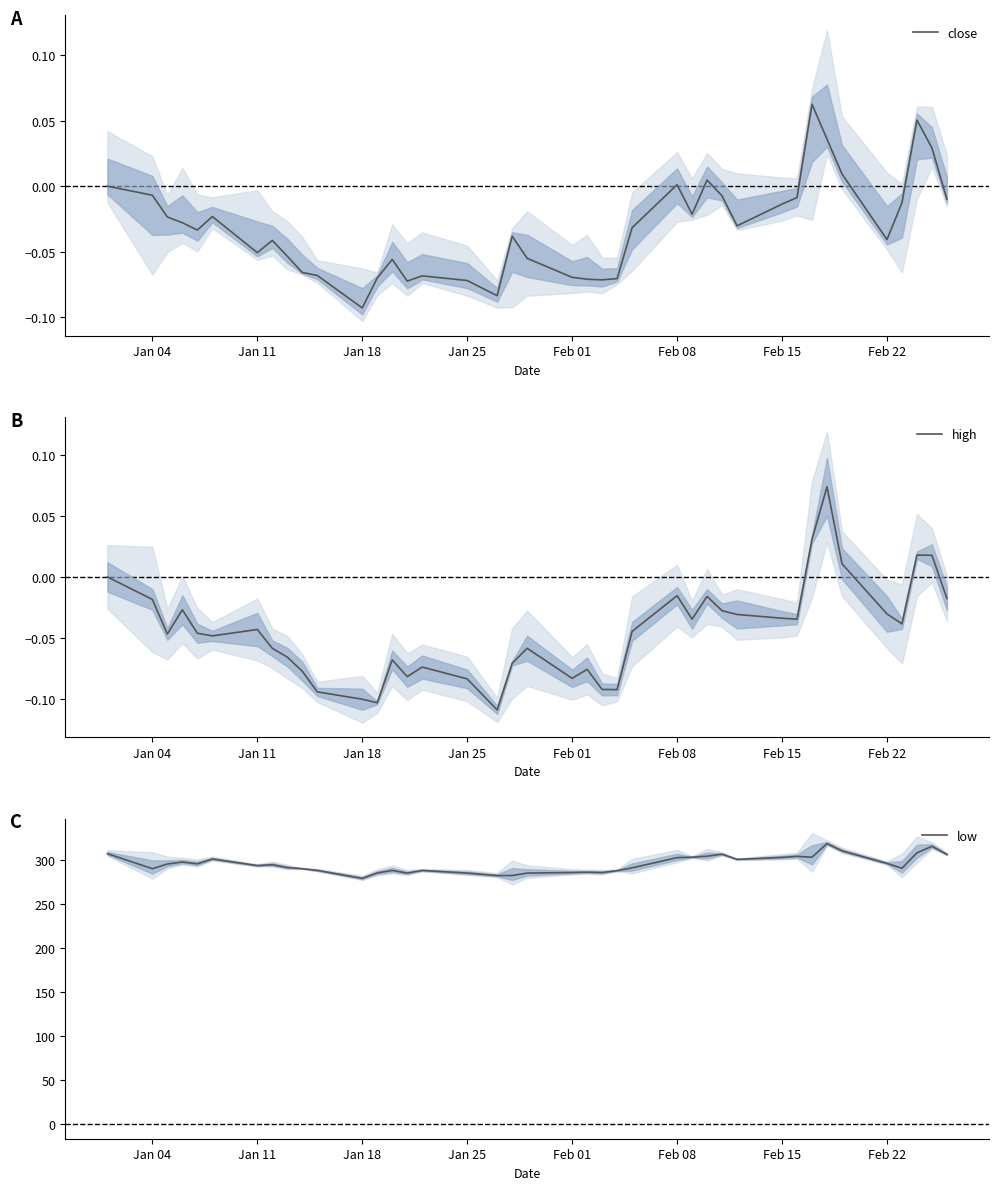

True or false: low and high intersect in this chart.

False